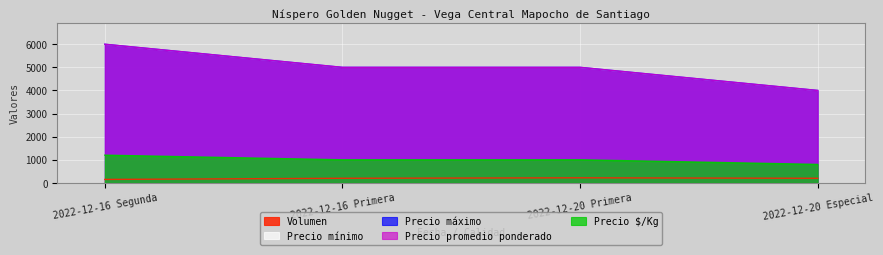

True or false: Precio $/Kg has more than 2 interior local peaks.

False